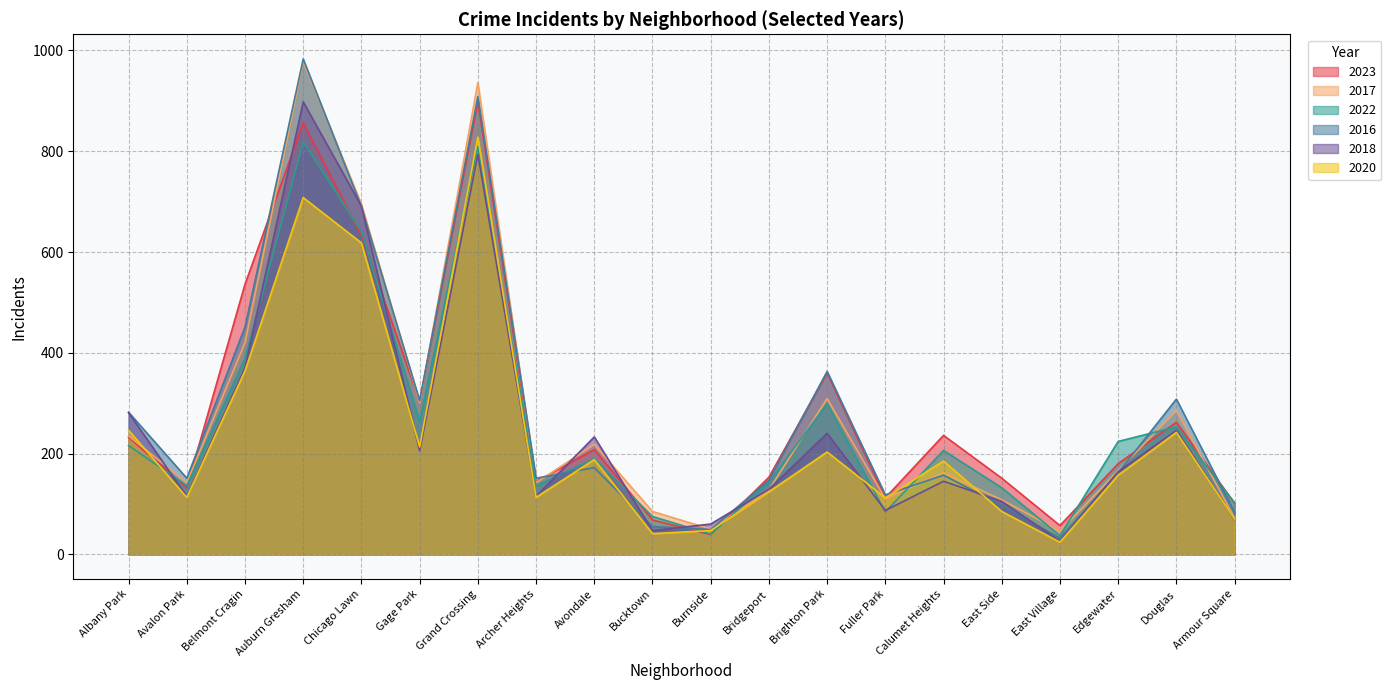

What are all the series names shown in the legend?

2023, 2017, 2022, 2016, 2018, 2020